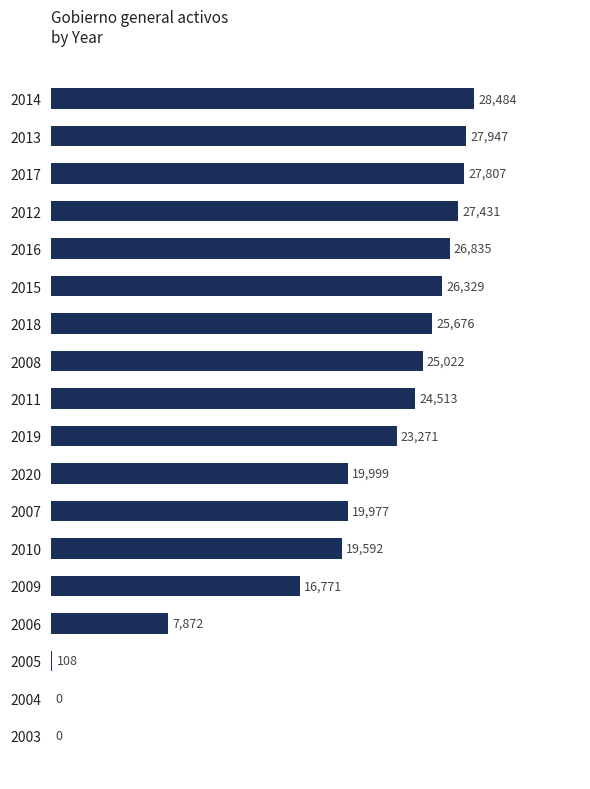

What is the greatest value displayed?

28484